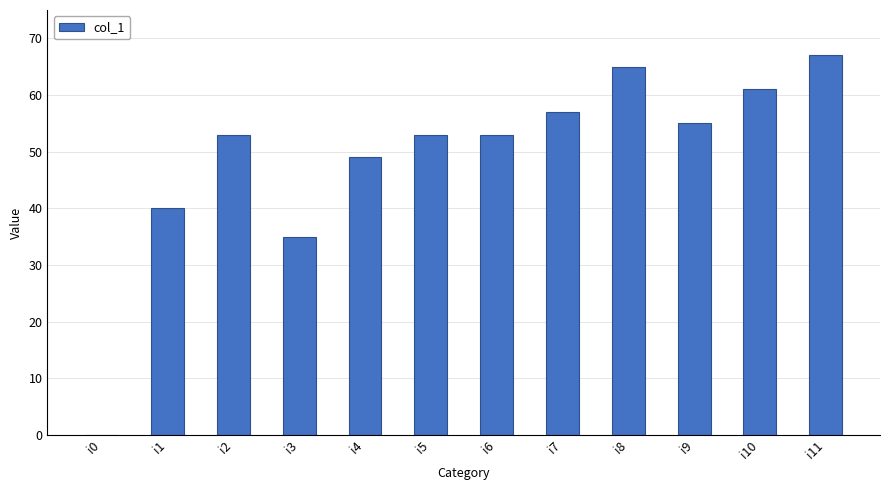

How many series are shown in this chart?

1